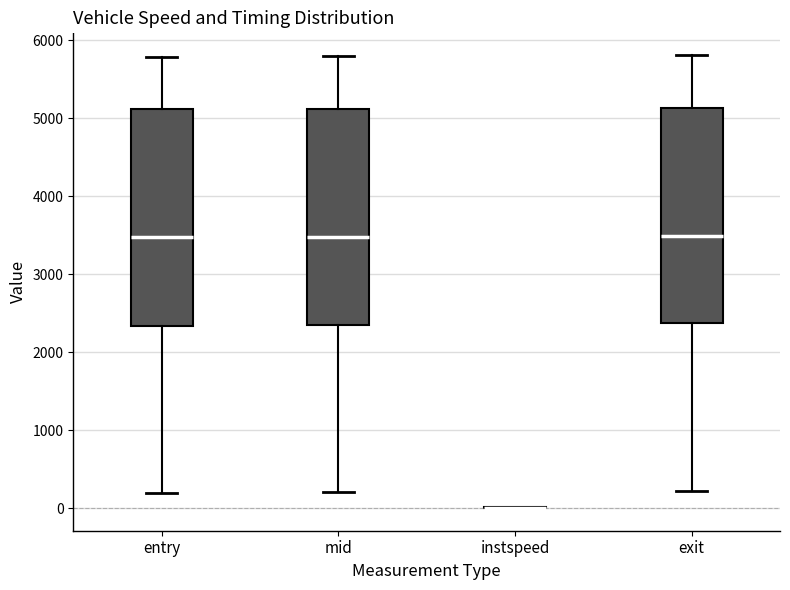

Reading left to right, read every box against the y-axis: the position of its median line, the range the box covers, and the ends of its whiskers. The values are not printed on the chart, so give them approximately, as read against the axis.

entry: median 3500, box 2300 to 5100, whiskers 200 to 5800
mid: median 3500, box 2300 to 5100, whiskers 200 to 5800
instspeed: box collapsed to a line at 0, whiskers 0 to 0
exit: median 3500, box 2400 to 5100, whiskers 200 to 5800